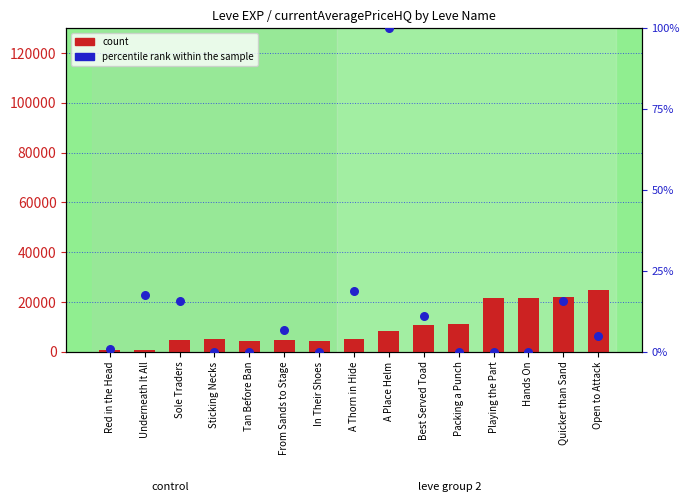

What are all the series names shown in the legend?

count, percentile rank within the sample